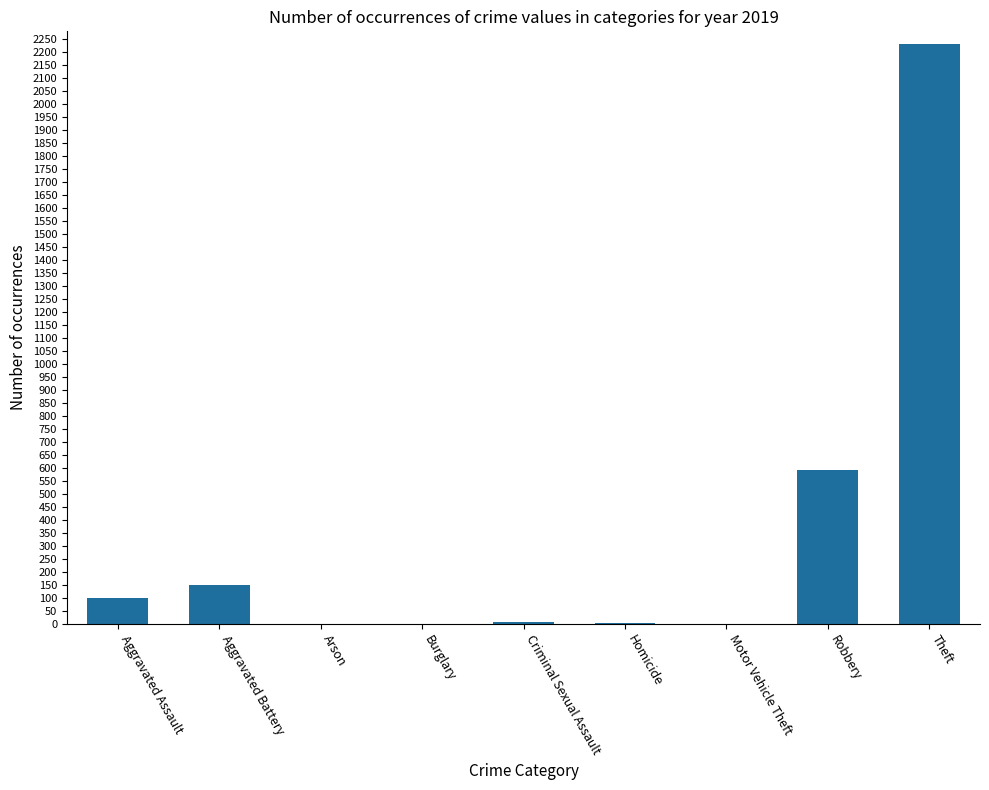

What is the sum of all values?

3080